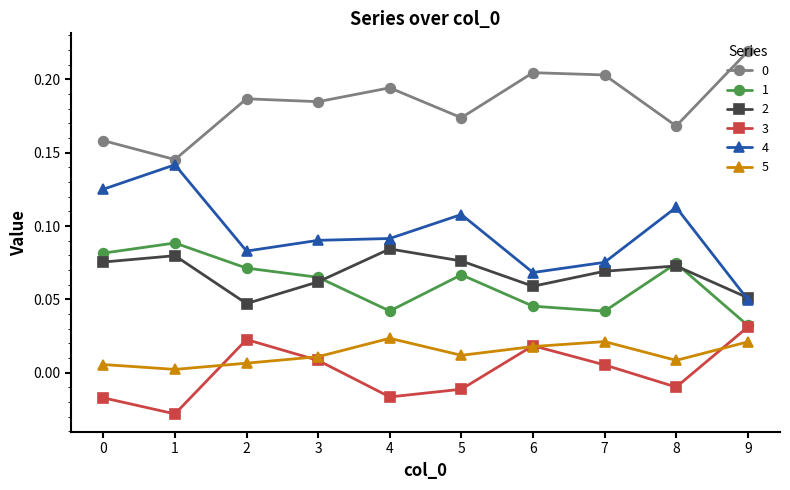

Does the chart display data point markers on the line(s)?

Yes